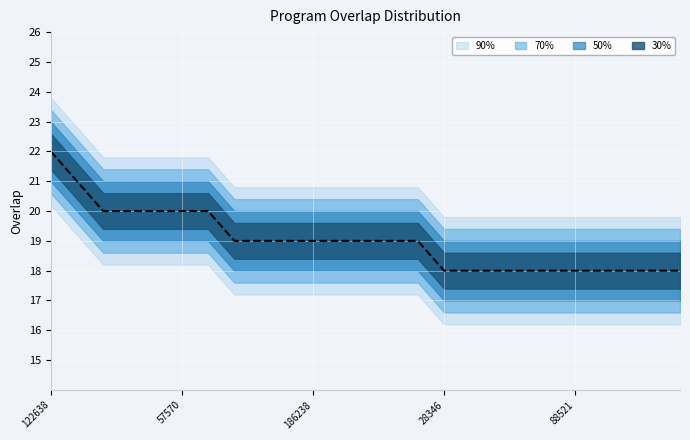

What is the change in value from 13 to 22?

-1